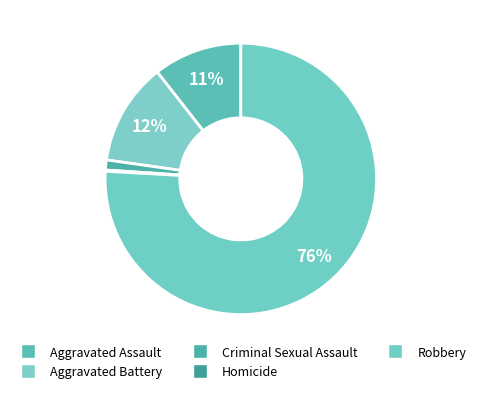

What percentage is NOT represented by Criminal Sexual Assault?

98.8%